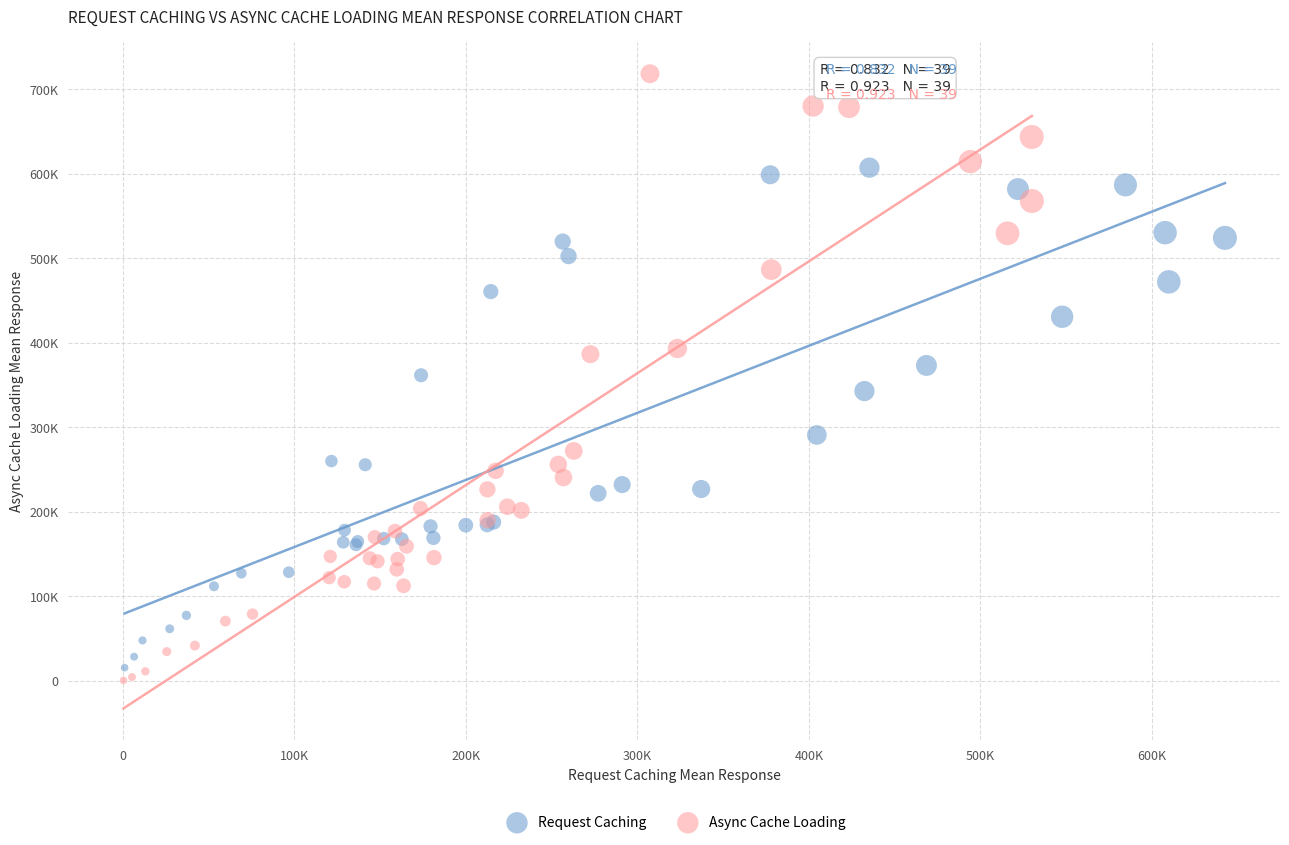

What are all the series names shown in the legend?

Request Caching, Async Cache Loading